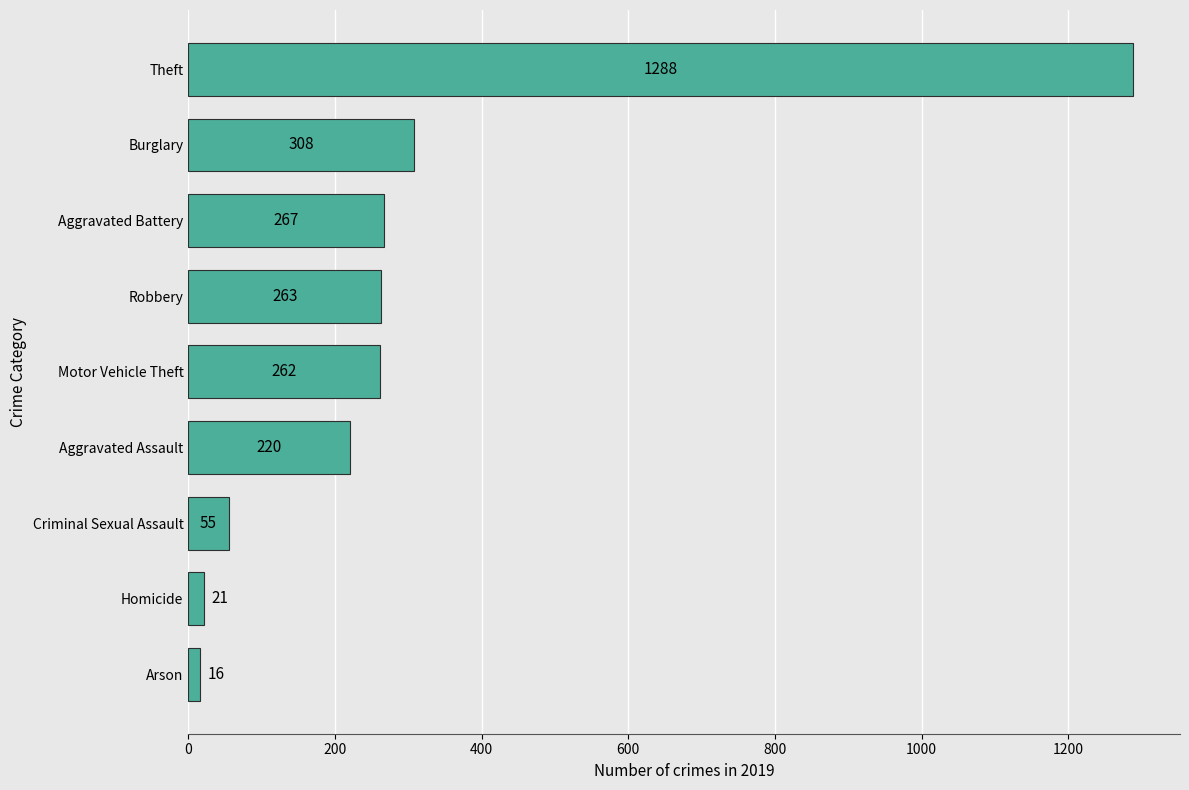

Reading bottom to top, extract all data points from this chart.

16	21	55	220	262	263	267	308	1288